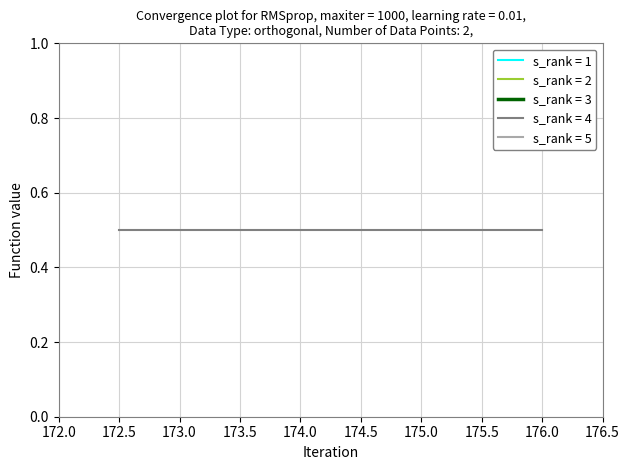

What is the highest value of the s_rank = 4 series?

0.5